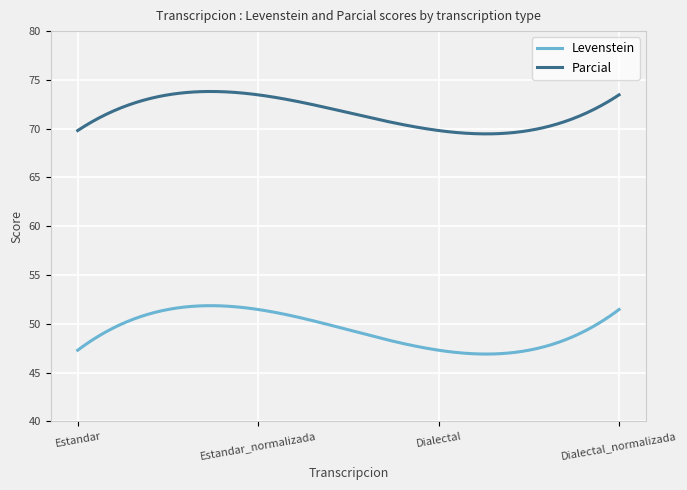

What is the greatest value displayed?

73.8